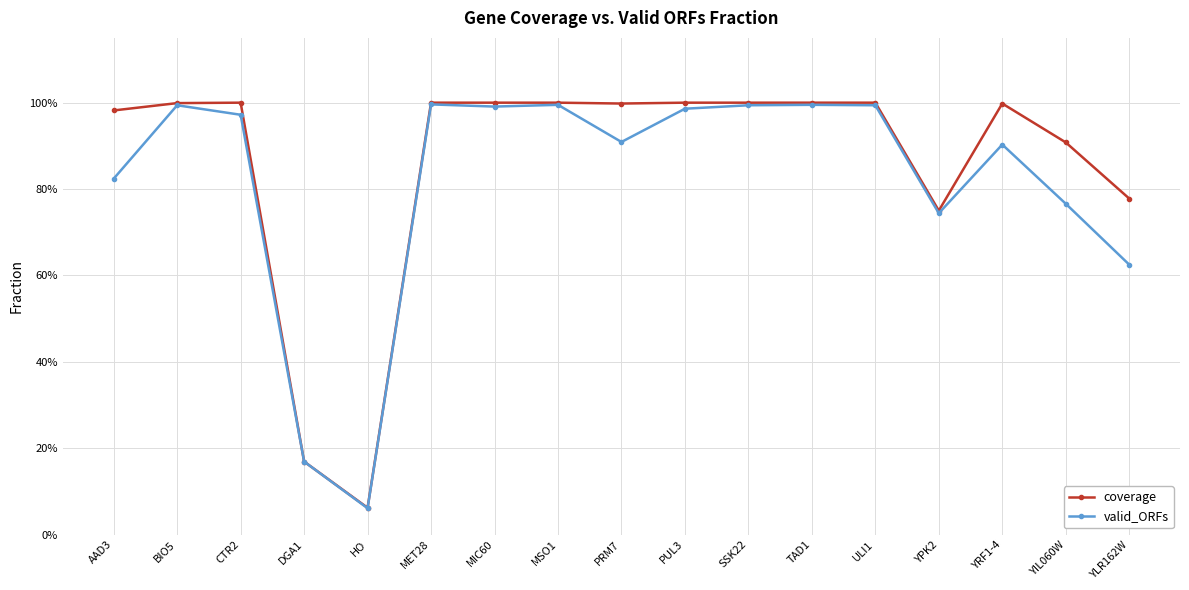

How many interior local peaks does the valid_ORFs series have?

5